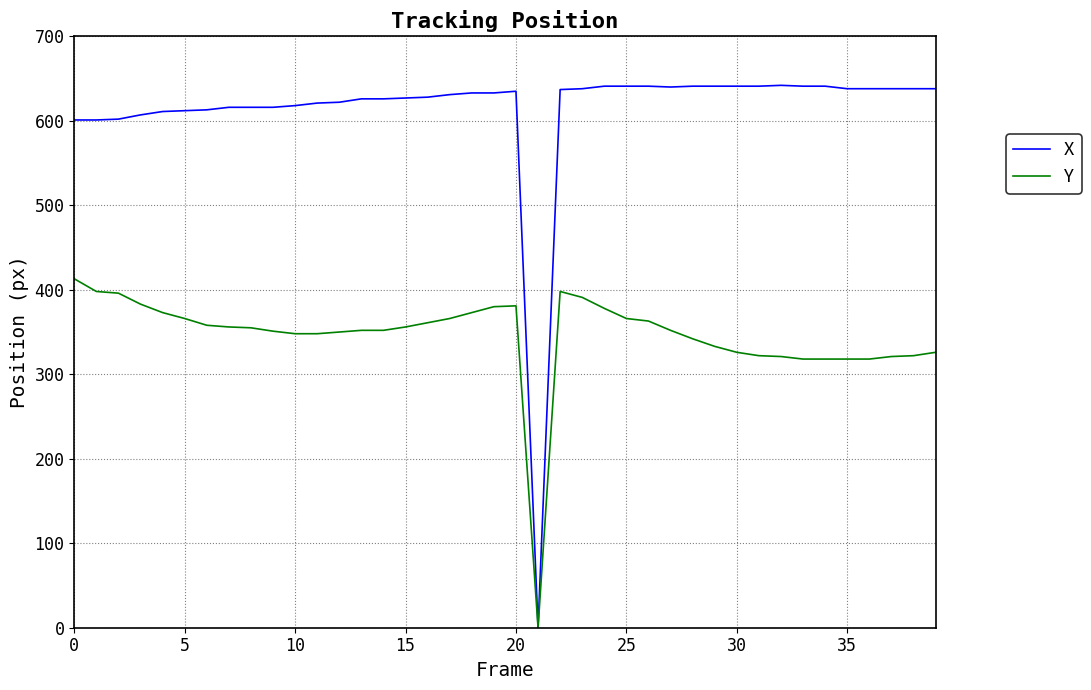

How many distinct data groups are displayed?

2